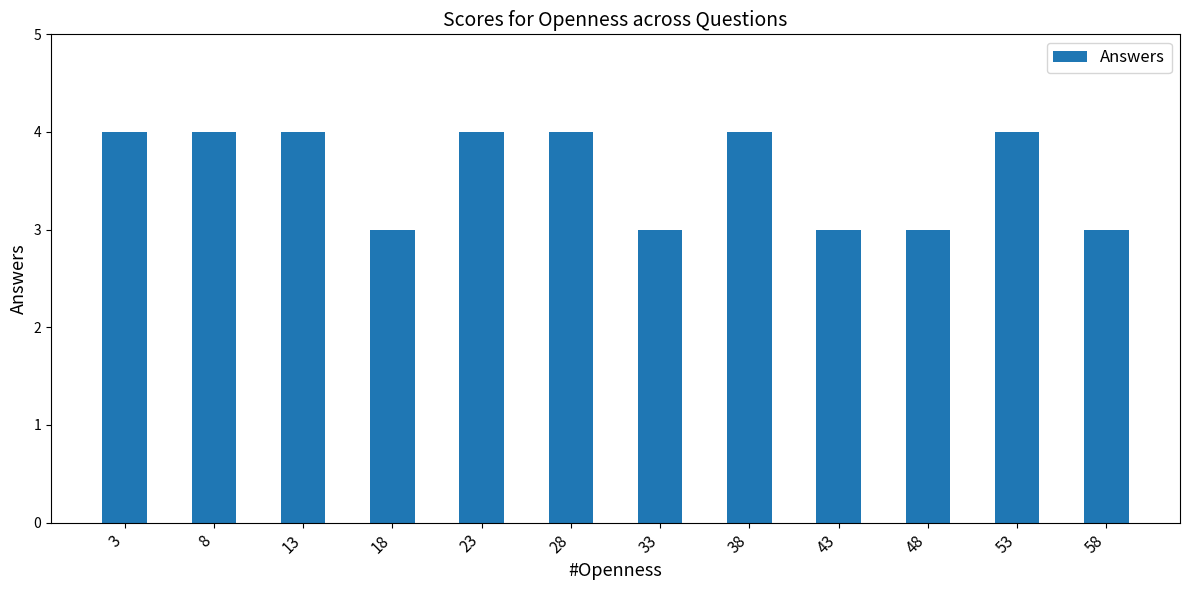

What is the smallest value displayed?

3